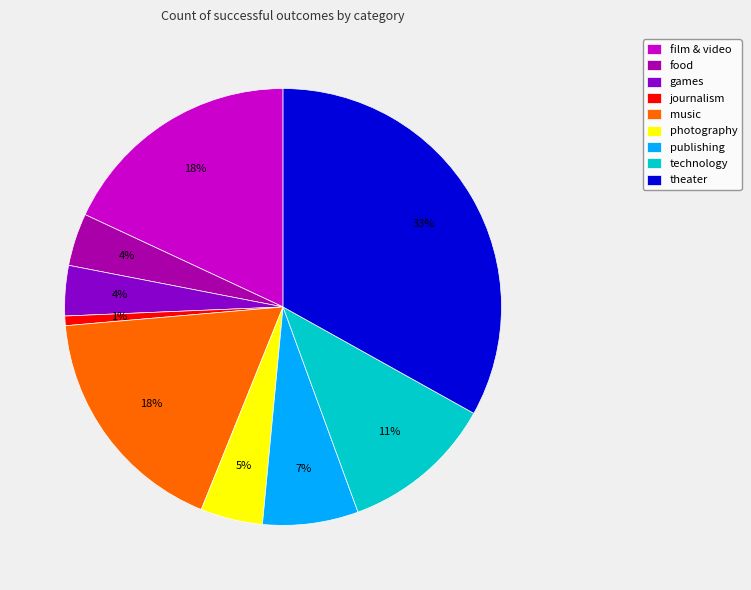

How many slices are in this pie chart?

9